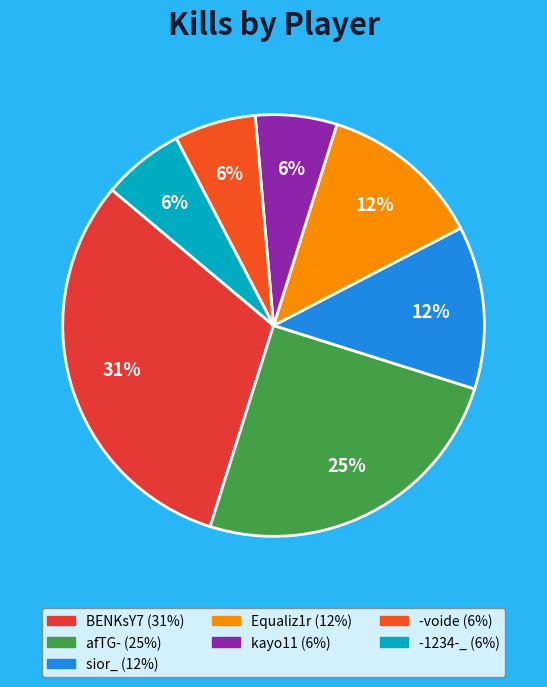

To the nearest percent, what is the combined percentage of -1234-_ and -voide?

12%